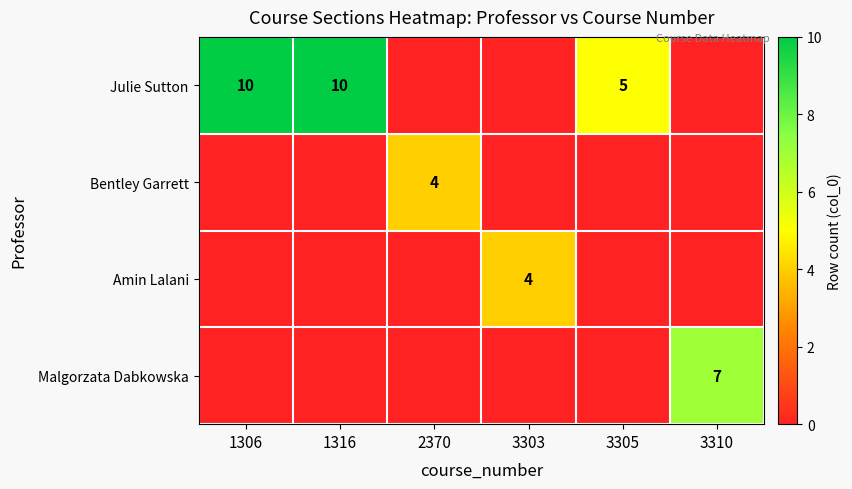

The Julie Sutton series shows 10 at 1306. True or false?

True